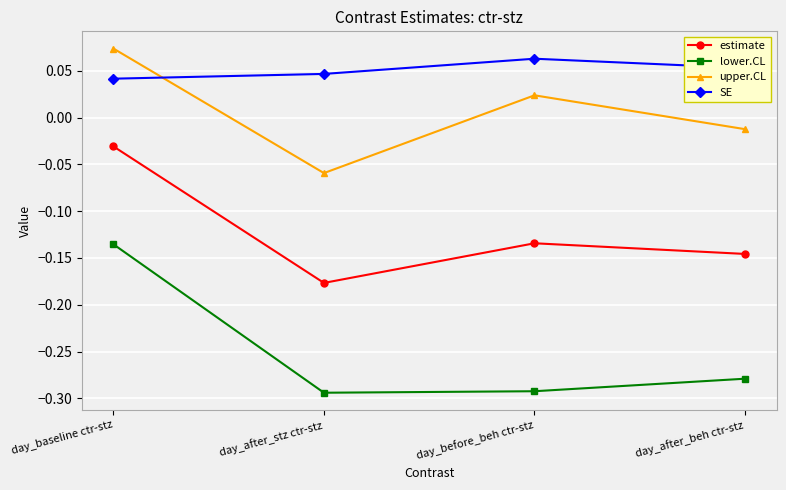

Which label corresponds to the largest value in the chart?

day_baseline ctr-stz